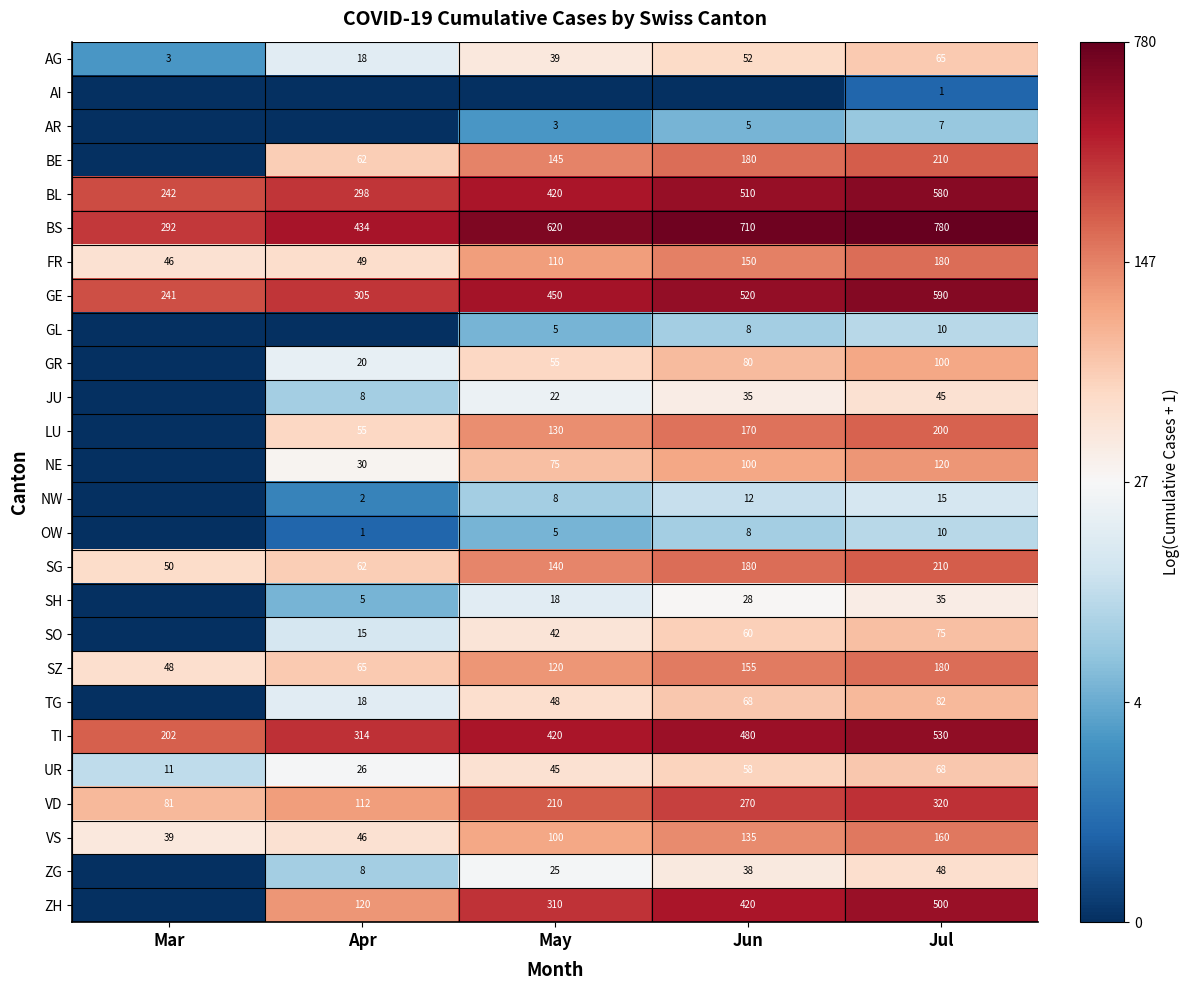

Rank the categories by TI value from lowest to highest.

Mar, Apr, May, Jun, Jul